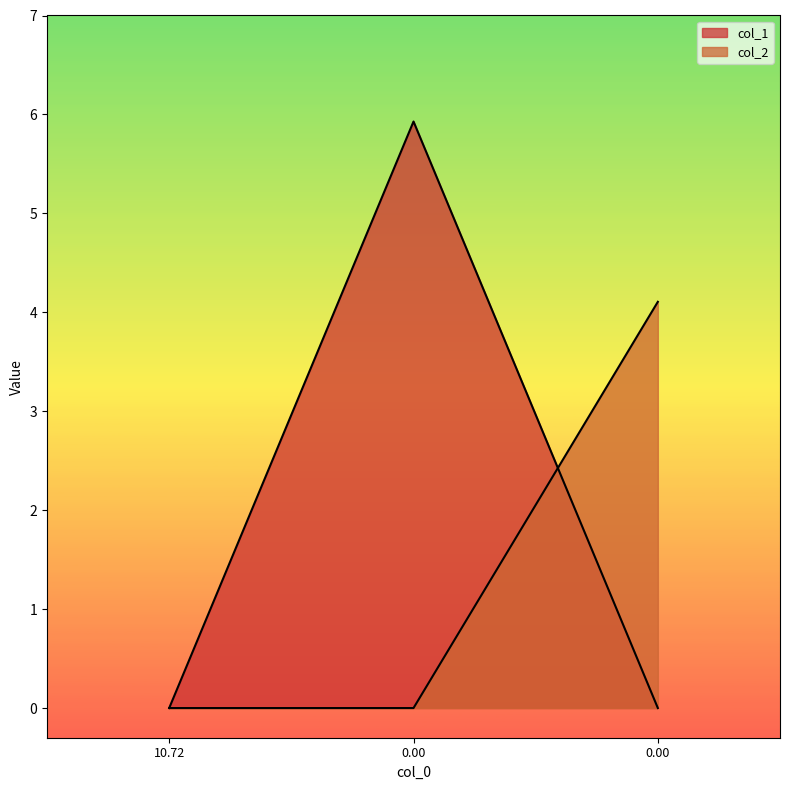

Which series has the largest range (max minus min)?

col_1